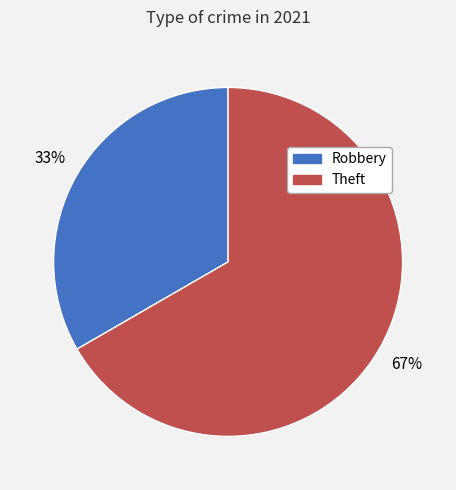

Approximately how many times larger is the value at Robbery compared to Theft?

0.5